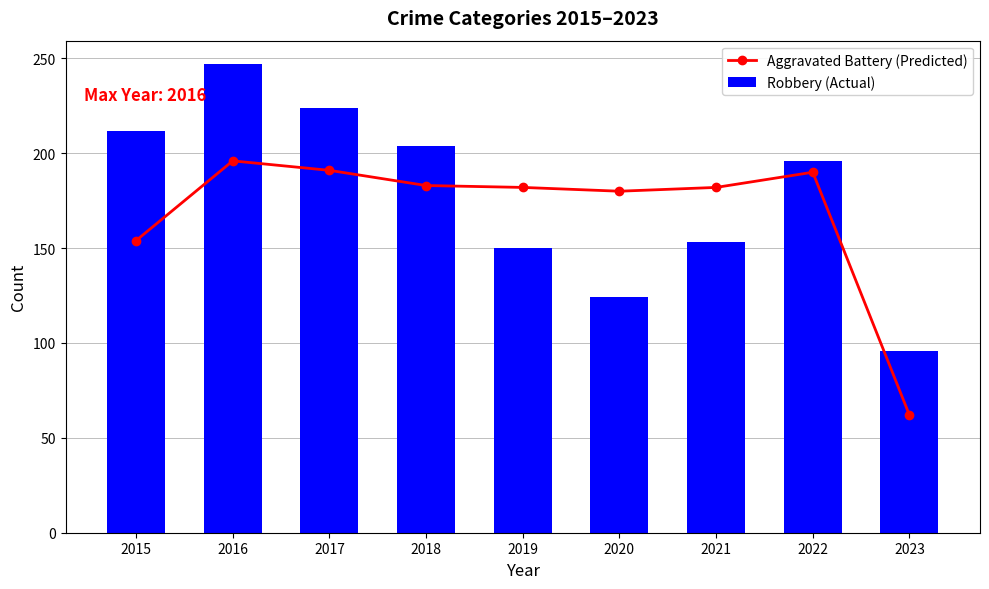

What is the difference between the highest and lowest values at 2019?

32